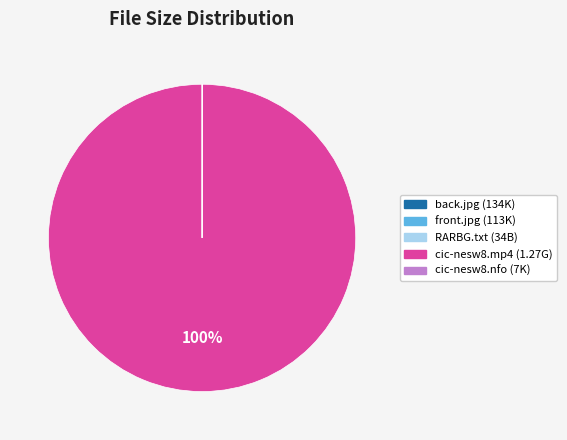

Is there any slice that represents more than half of the pie?

Yes